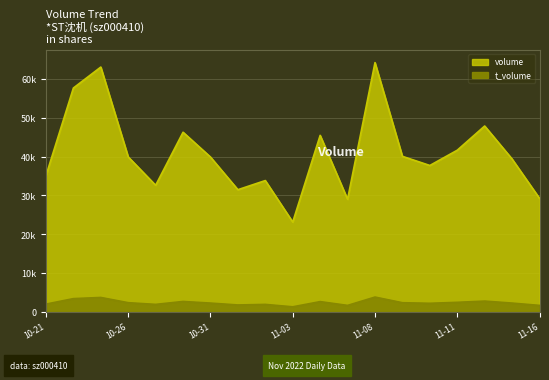

What is the difference between the t_volume values at 2022-11-09 and 2022-10-24?

1054